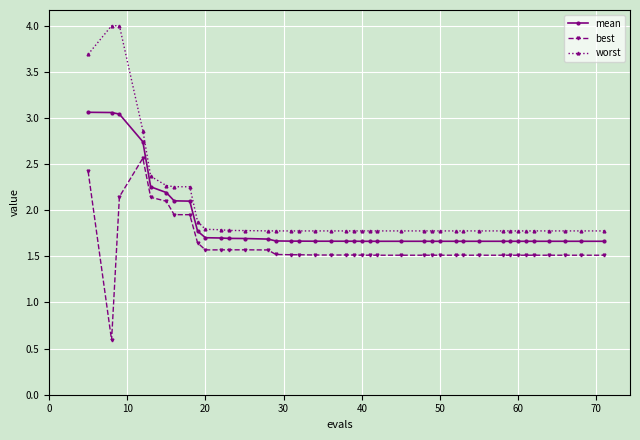

What is the minimum value for worst?

1.8